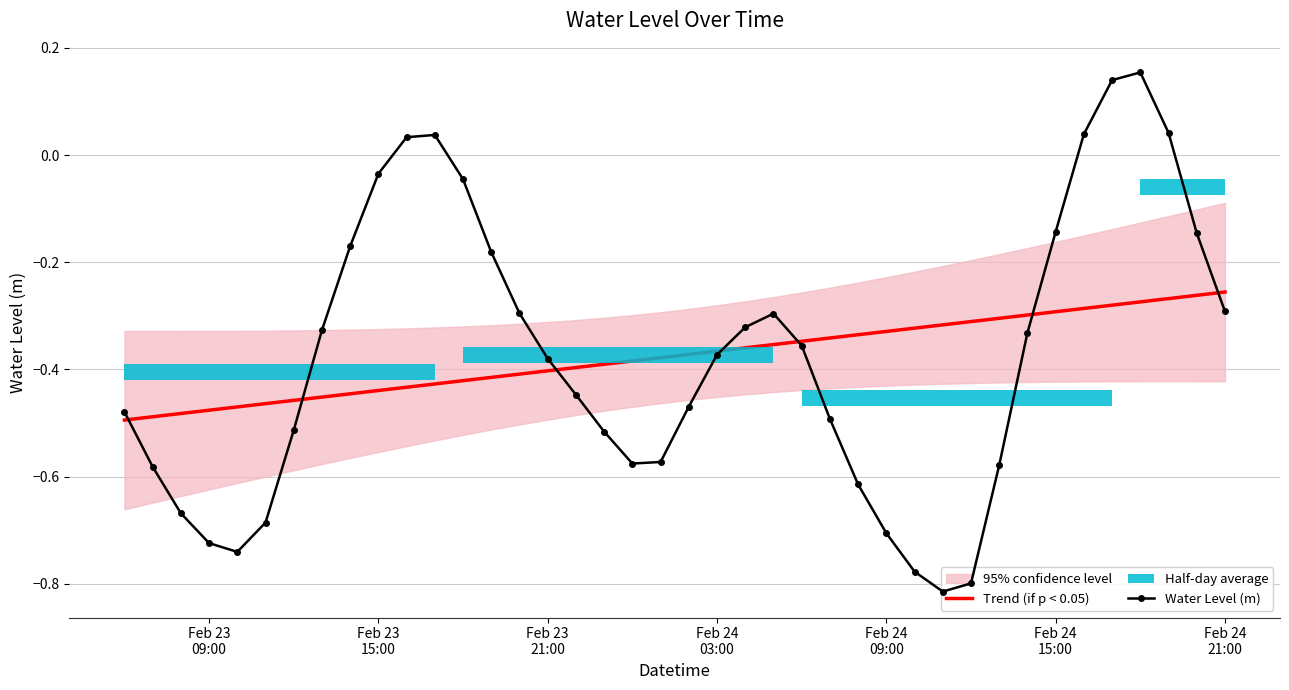

Which series has the largest total across all categories?

Trend (if p < 0.05)